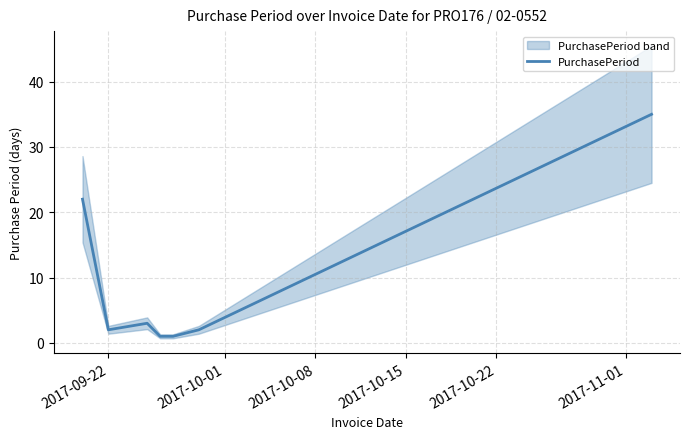

Does the chart display data point markers on the line(s)?

No